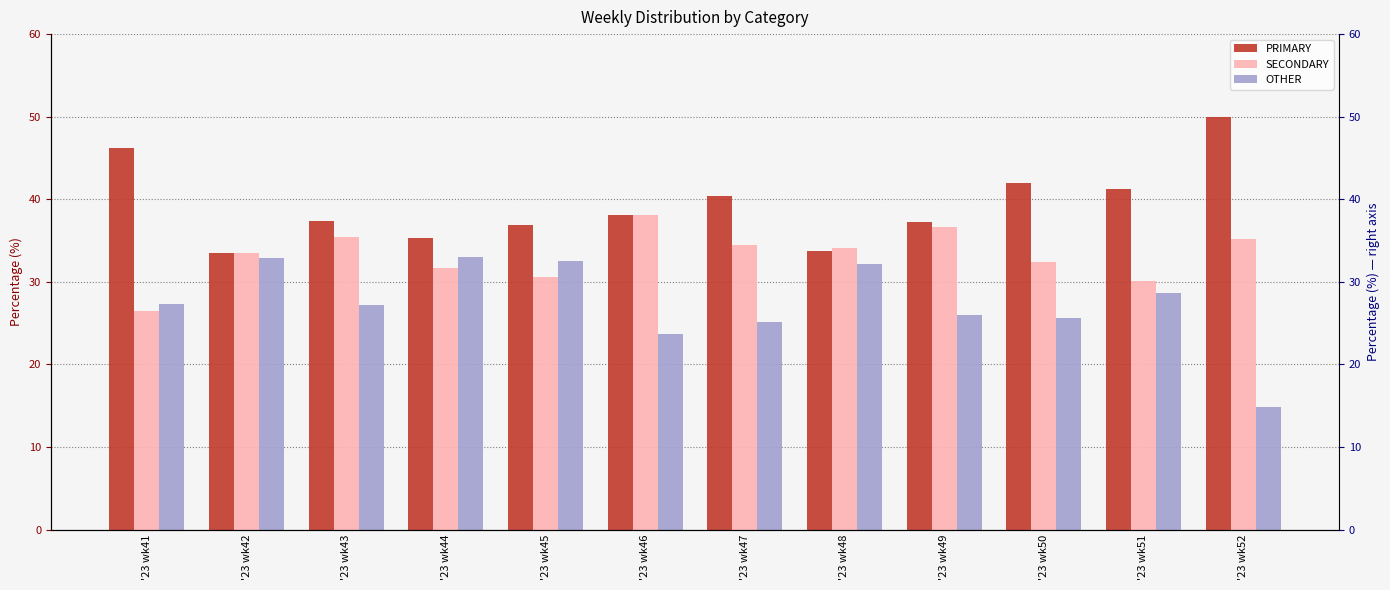

Rank the series at '23 wk42 from highest to lowest value.

PRIMARY, SECONDARY, OTHER